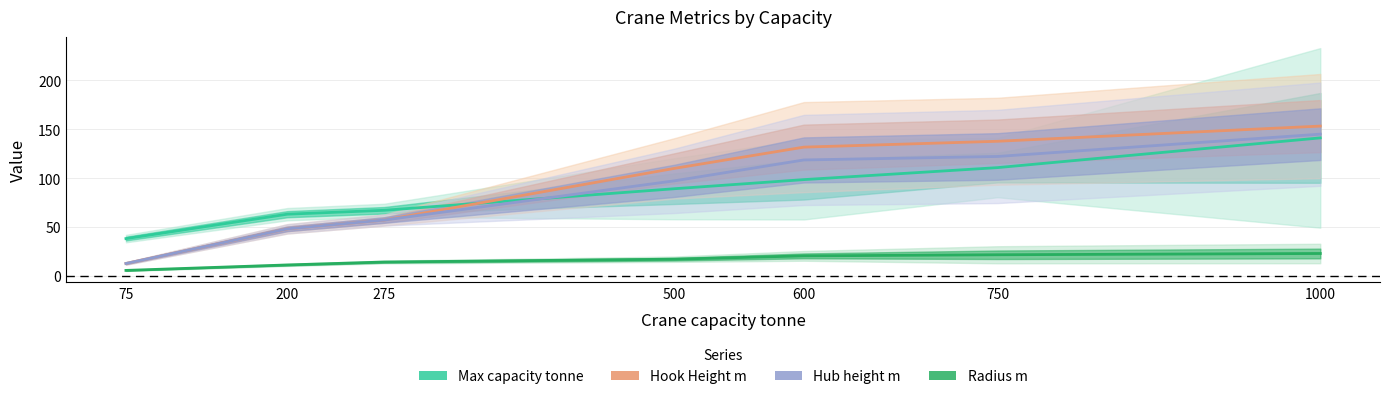

At how many categories does at least one series exceed 21?

7